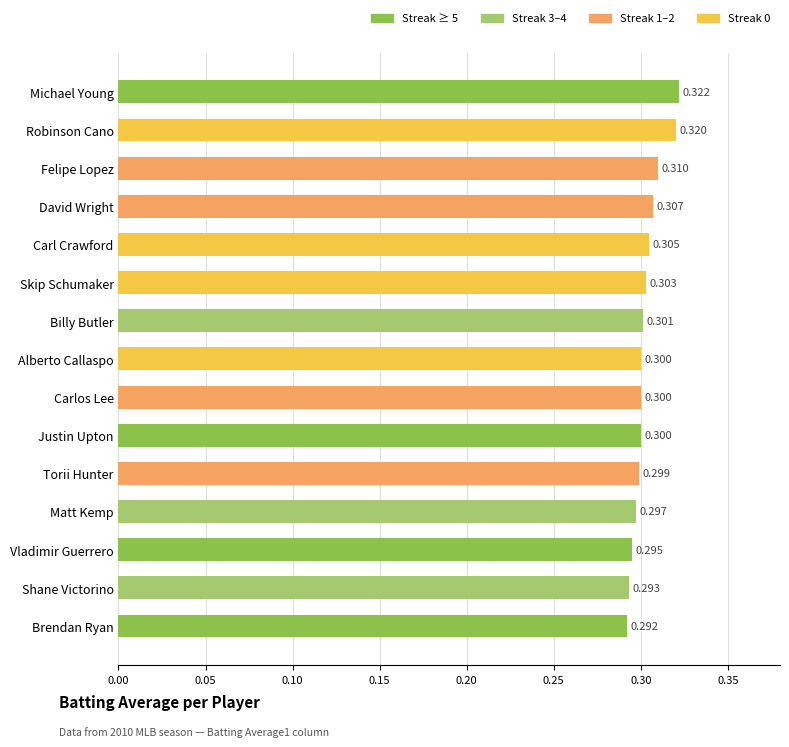

Where is the data nearest to the value 0?

Brendan Ryan